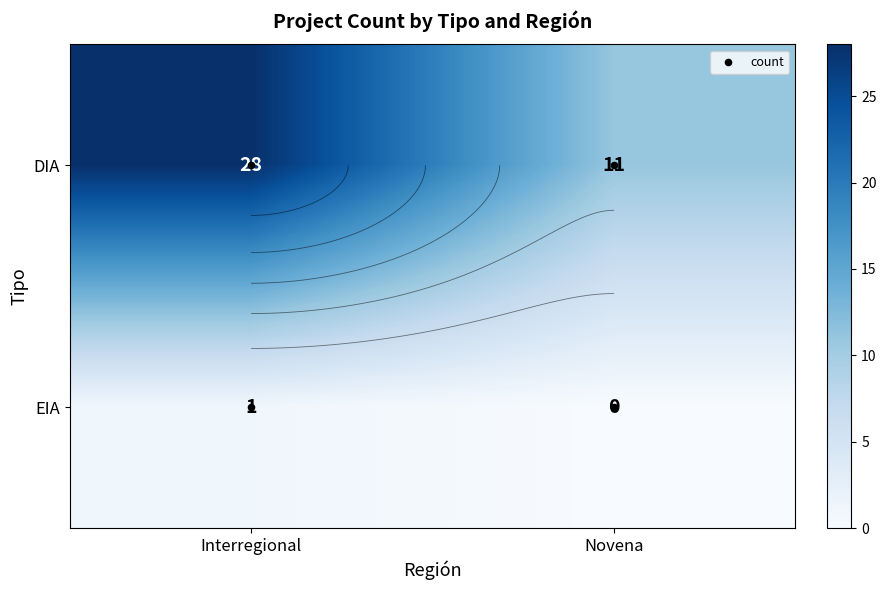

Is the value of EIA at Interregional greater than the value of DIA at Interregional?

No